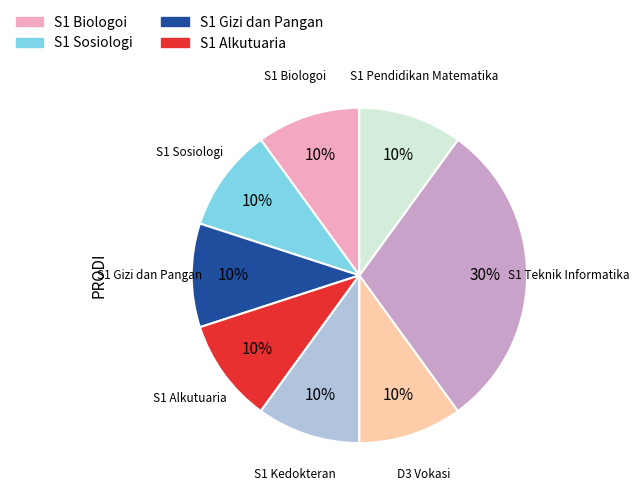

Does any single category account for the majority?

No